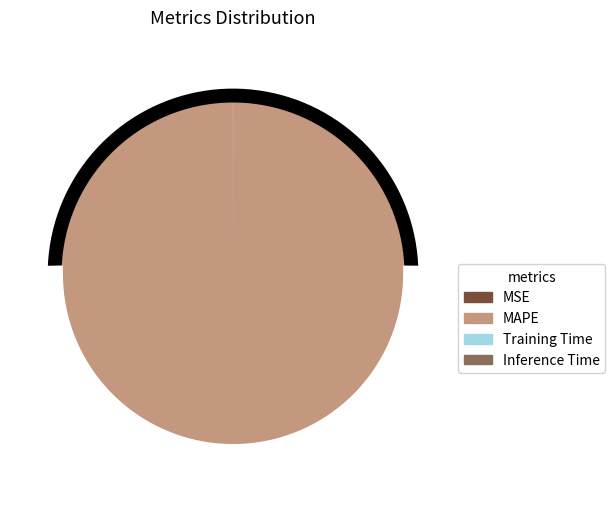

What percentage is NOT represented by Inference Time?

100.0%